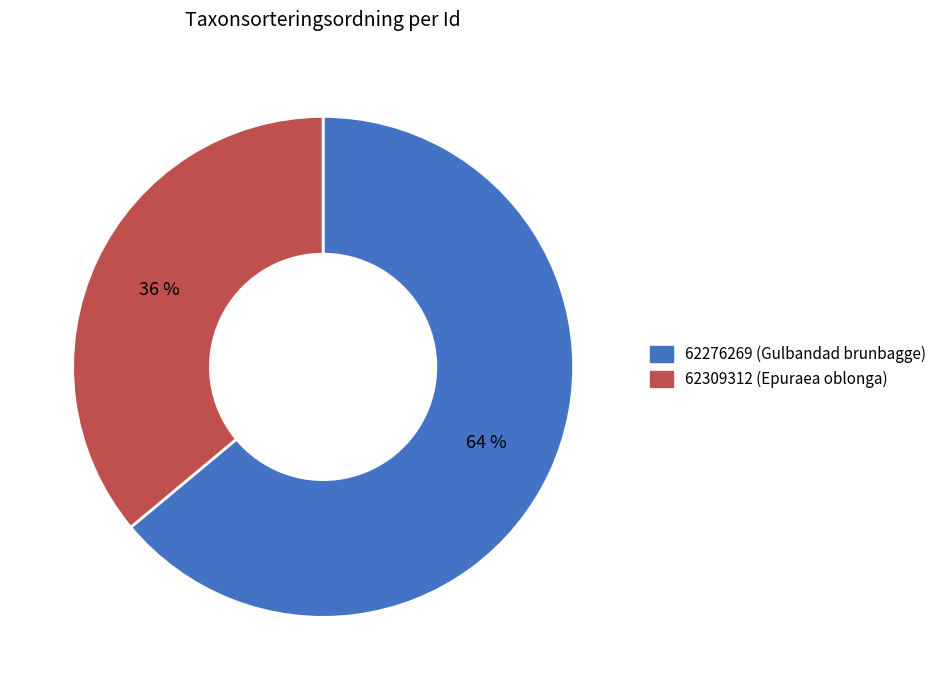

Is it true that 62309312 is 36% of the pie?

True